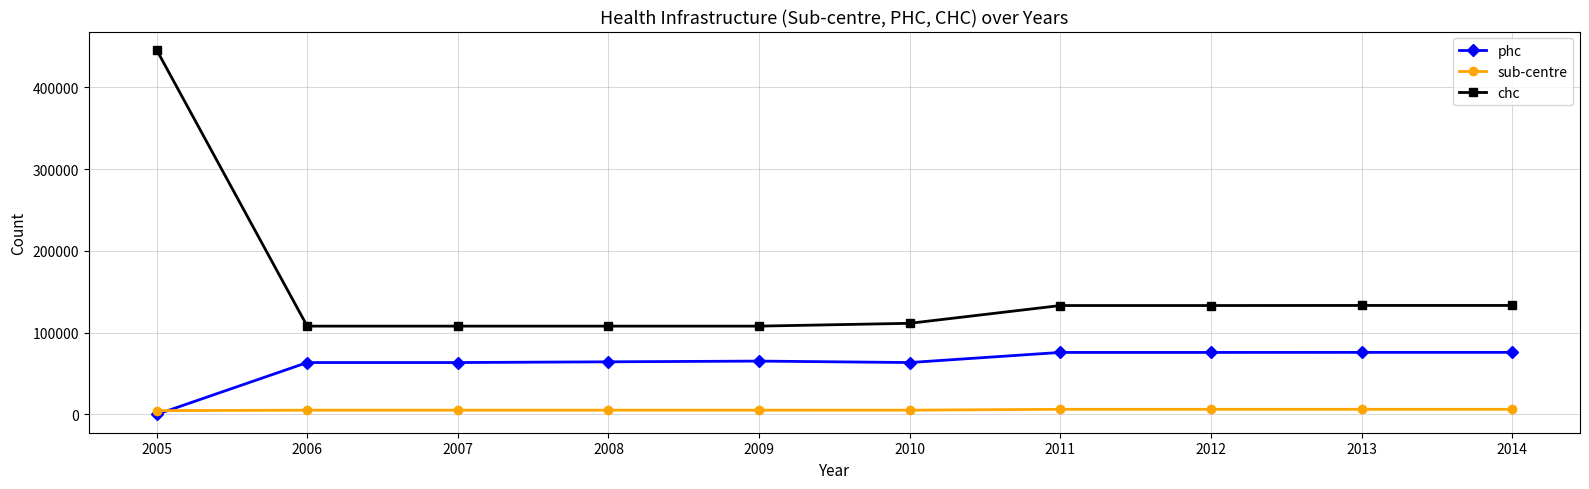

Read the phc value at 2009, to the nearest 10.

65270